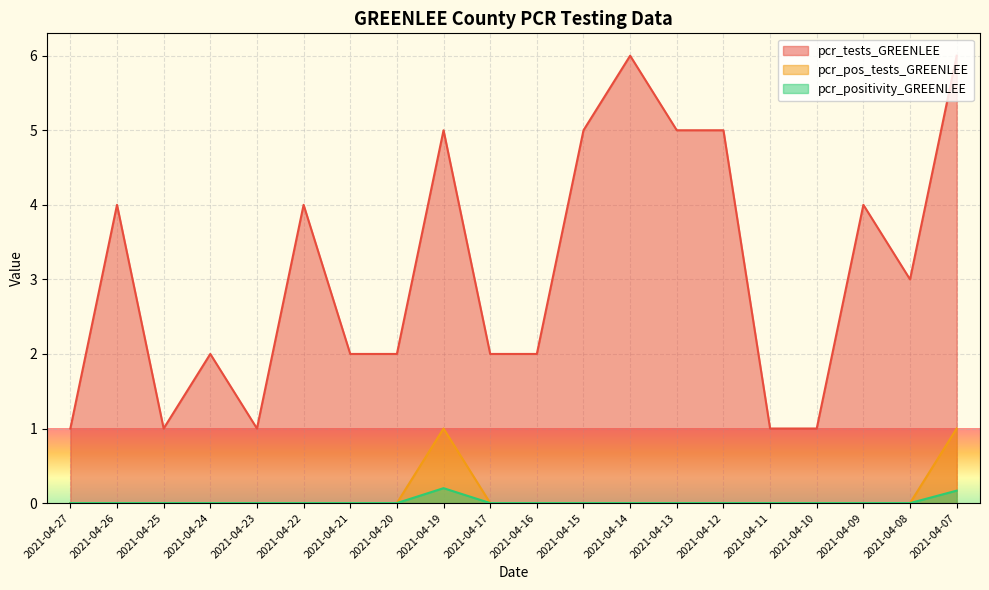

Reading right to left, extract all data points from this chart.

pcr_tests_GREENLEE: 2021-04-07=6.0	2021-04-08=3.0	2021-04-09=4.0	2021-04-10=1.0	2021-04-11=1.0	2021-04-12=5.0	2021-04-13=5.0	2021-04-14=6.0	2021-04-15=5.0	2021-04-16=2.0	2021-04-17=2.0	2021-04-19=5.0	2021-04-20=2.0	2021-04-21=2.0	2021-04-22=4.0	2021-04-23=1.0	2021-04-24=2.0	2021-04-25=1.0	2021-04-26=4.0	2021-04-27=1.0
pcr_pos_tests_GREENLEE: 2021-04-07=1.0	2021-04-08=0.0	2021-04-09=0.0	2021-04-10=0.0	2021-04-11=0.0	2021-04-12=0.0	2021-04-13=0.0	2021-04-14=0.0	2021-04-15=0.0	2021-04-16=0.0	2021-04-17=0.0	2021-04-19=1.0	2021-04-20=0.0	2021-04-21=0.0	2021-04-22=0.0	2021-04-23=0.0	2021-04-24=0.0	2021-04-25=0.0	2021-04-26=0.0	2021-04-27=0.0
pcr_positivity_GREENLEE: 2021-04-07=0.2	2021-04-08=0.0	2021-04-09=0.0	2021-04-10=0.0	2021-04-11=0.0	2021-04-12=0.0	2021-04-13=0.0	2021-04-14=0.0	2021-04-15=0.0	2021-04-16=0.0	2021-04-17=0.0	2021-04-19=0.2	2021-04-20=0.0	2021-04-21=0.0	2021-04-22=0.0	2021-04-23=0.0	2021-04-24=0.0	2021-04-25=0.0	2021-04-26=0.0	2021-04-27=0.0